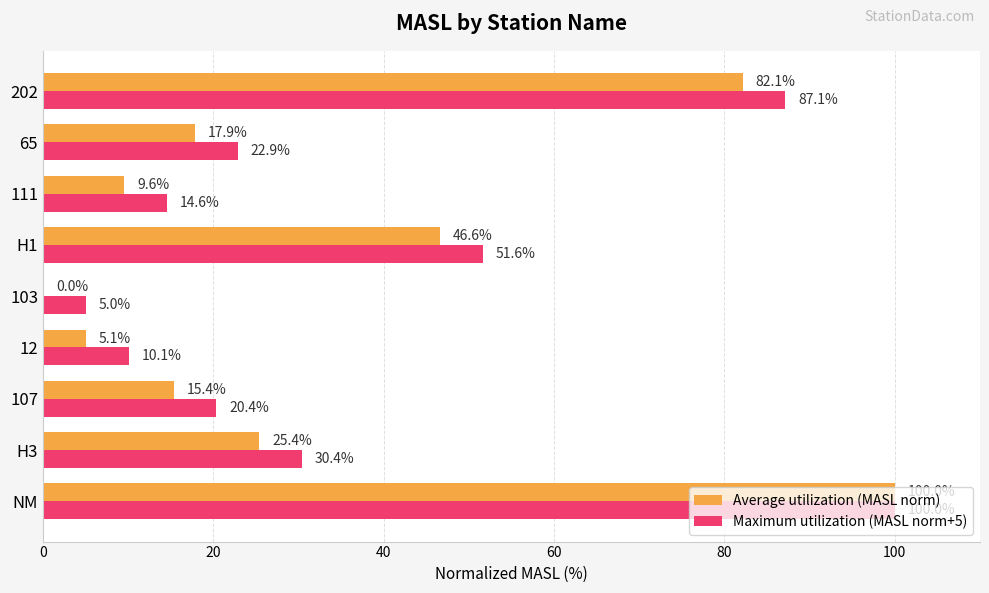

Where is Maximum utilization (MASL norm+5) nearest to the value 52?

H1